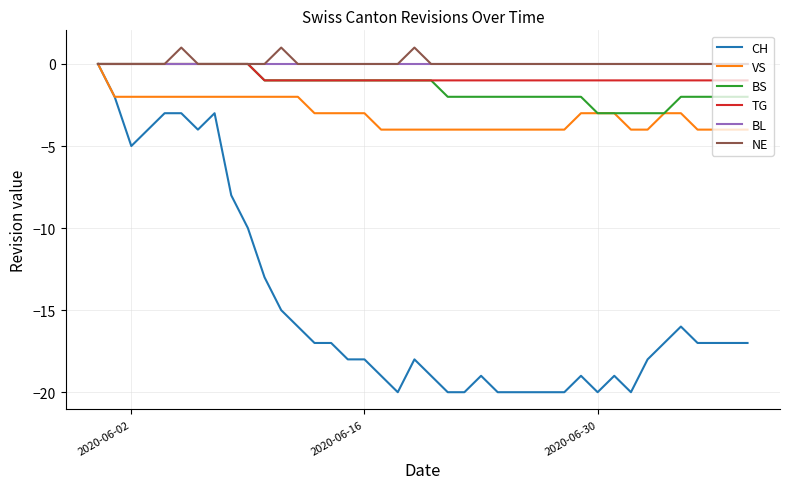

What is the minimum value shown in the chart?

-20